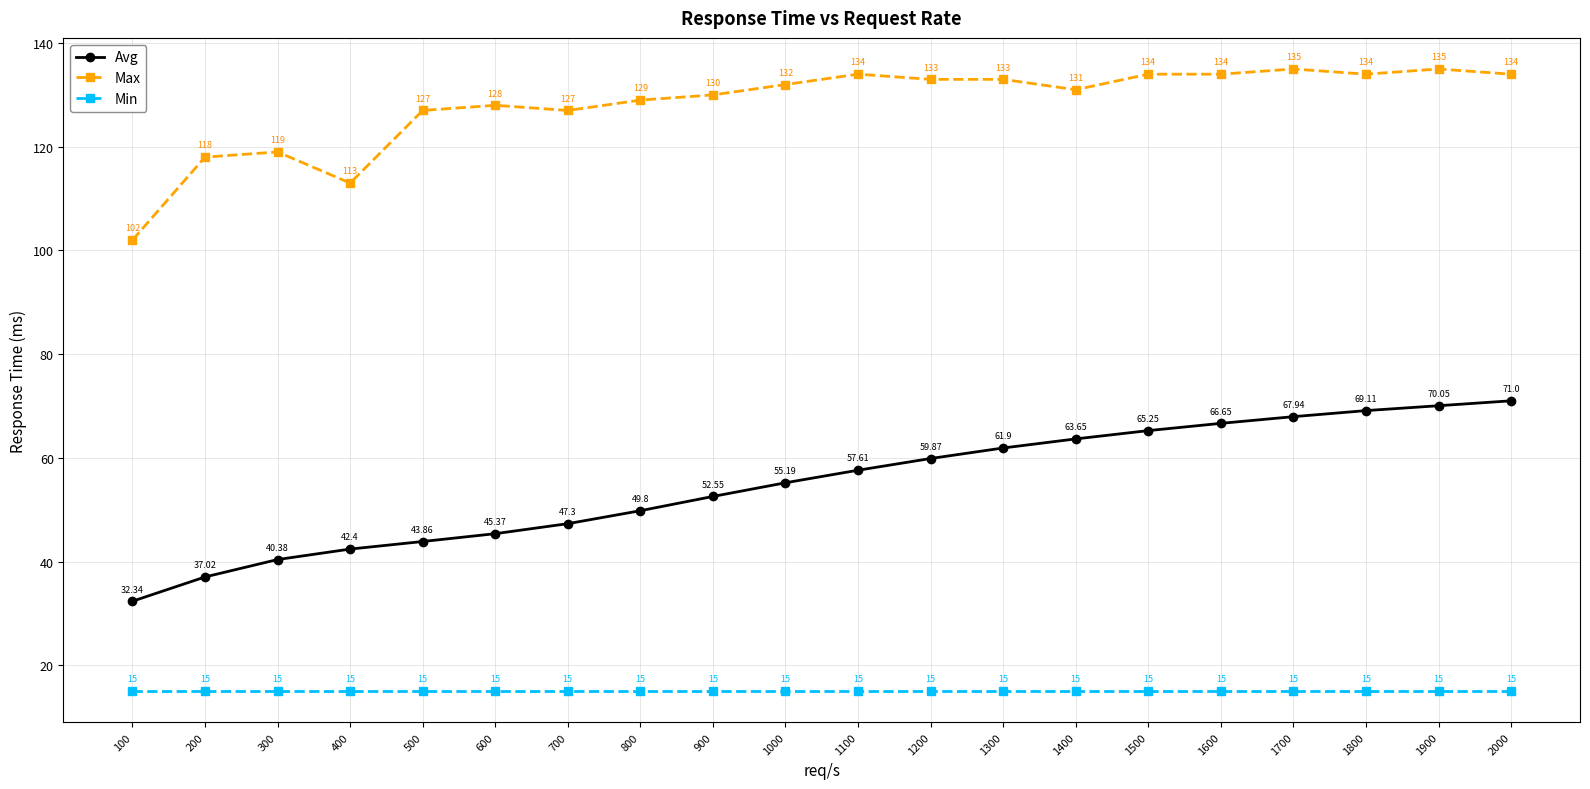

How many lines are shown in the chart?

3